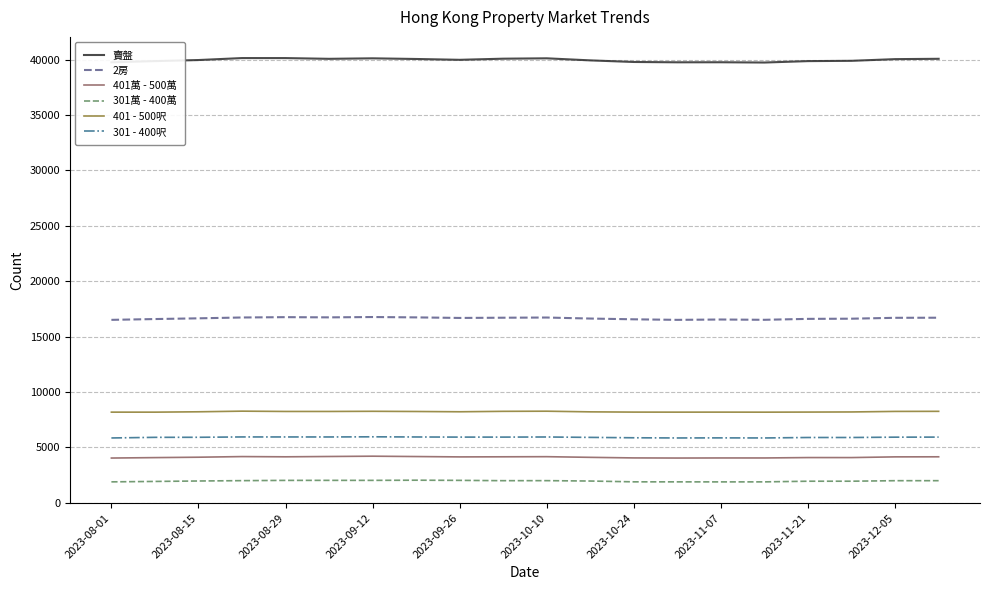

What is the minimum value for 401萬 - 500萬?

4045